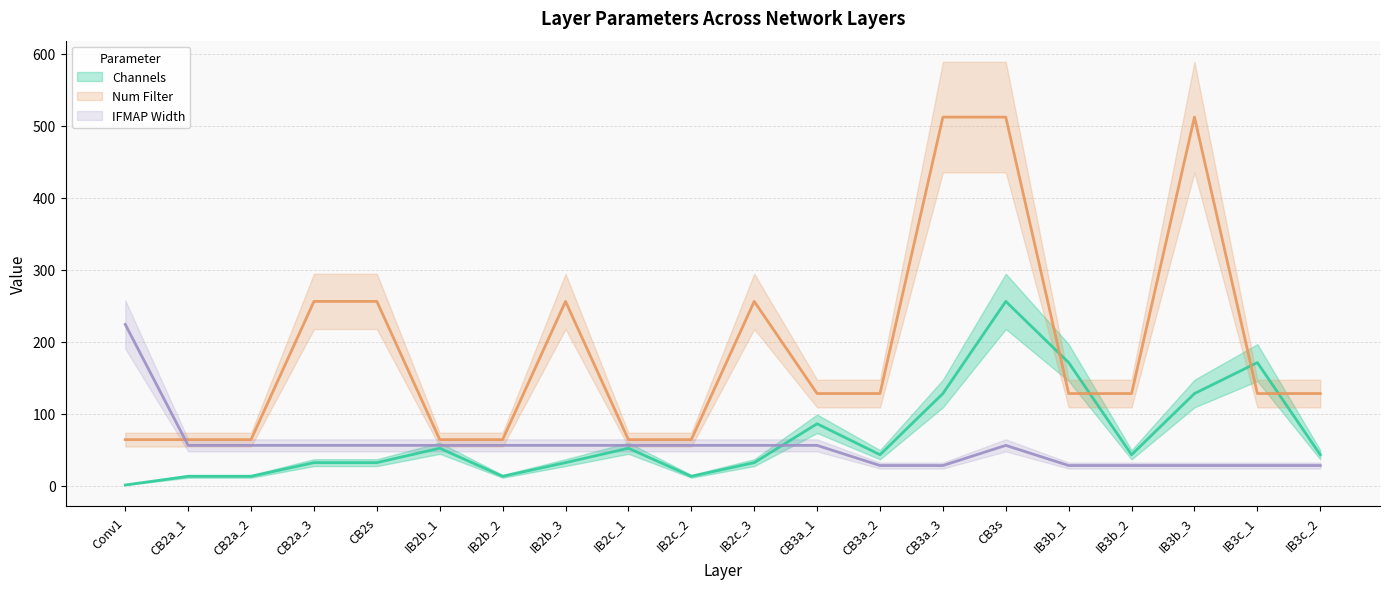

Is it true that Channels equals 21 at CB2a_2?

False